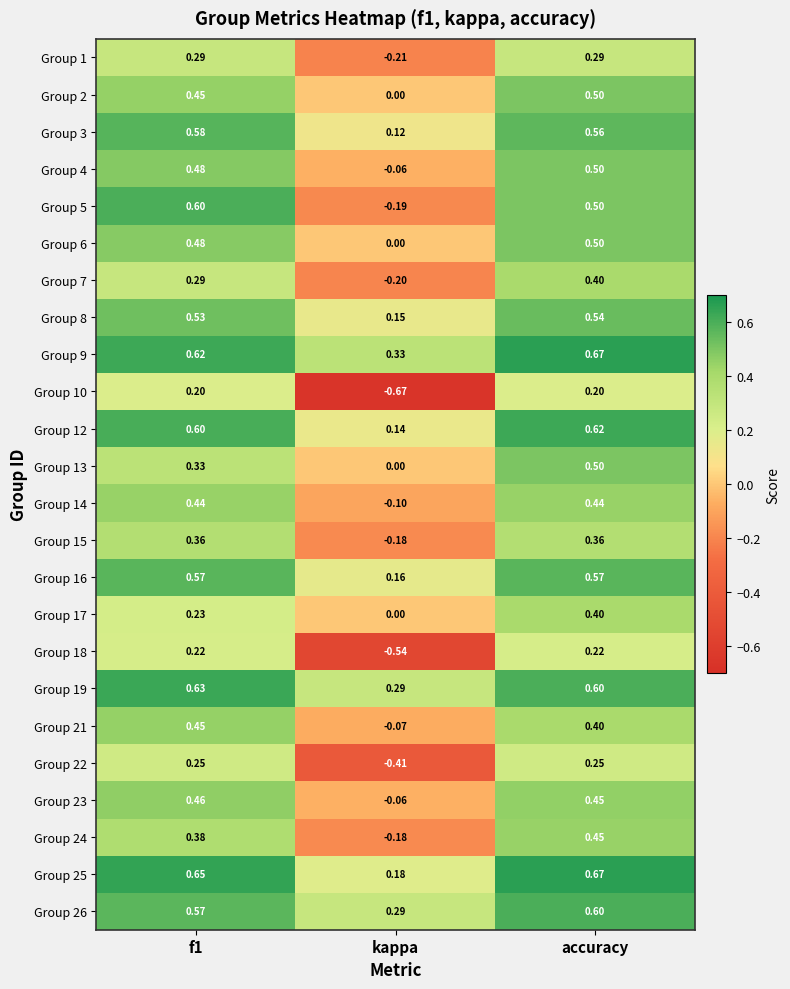

Which series has the largest range (max minus min)?

Group 10